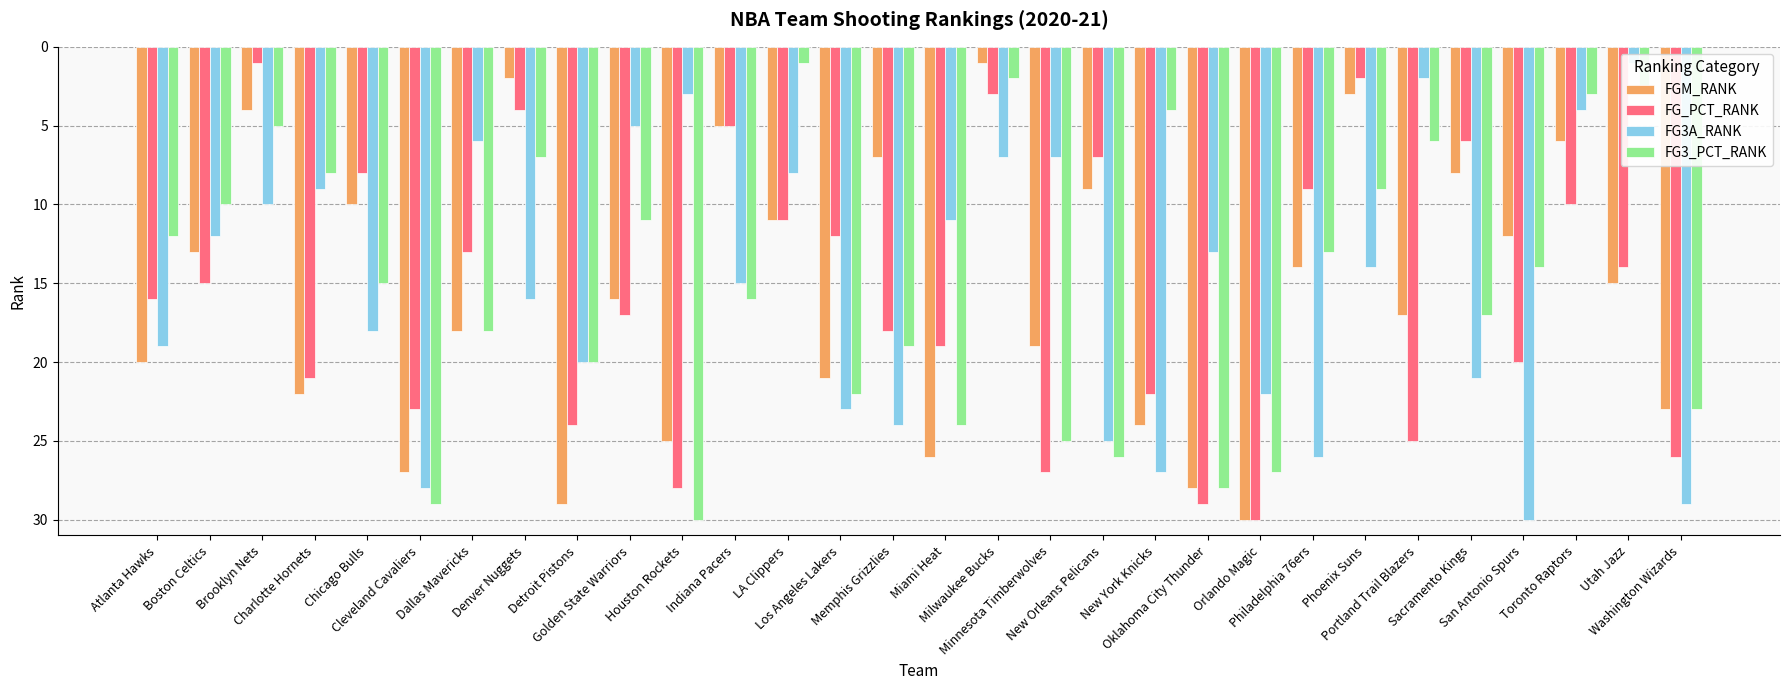

Is it true that FG3A_RANK equals 16 at Denver Nuggets?

True